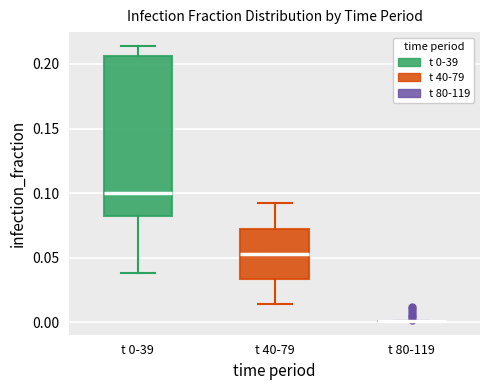

Reading left to right, transcribe this box plot: for each box, give where its median line is, the range the box spans, and where its two whiskers end, as read against the y-axis. The values are not printed on the chart, so give them approximately, as read against the axis.

t 0-39: median 0.100, box 0.085 to 0.205, whiskers 0.040 to 0.215
t 40-79: median 0.055, box 0.035 to 0.075, whiskers 0.015 to 0.090
t 80-119: box collapsed to a line at 0.000, whiskers 0.000 to 0.000